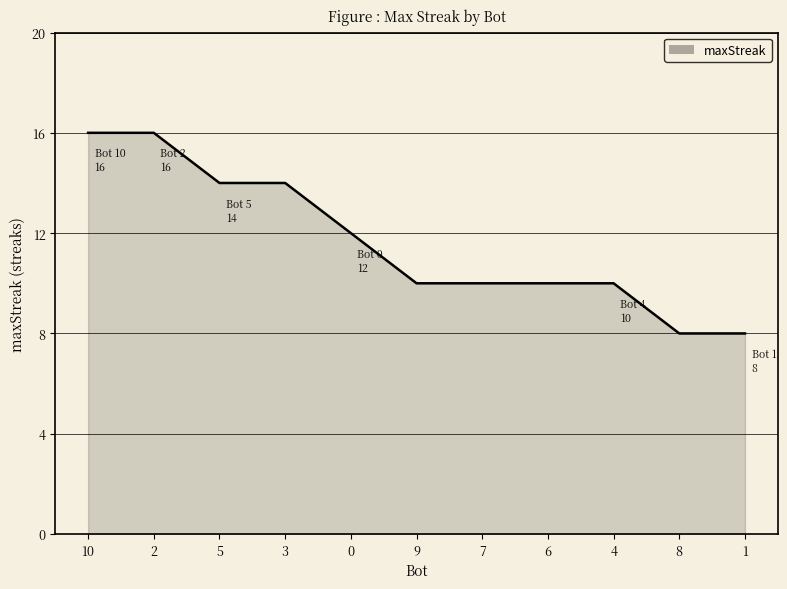

What is the smallest value displayed?

8